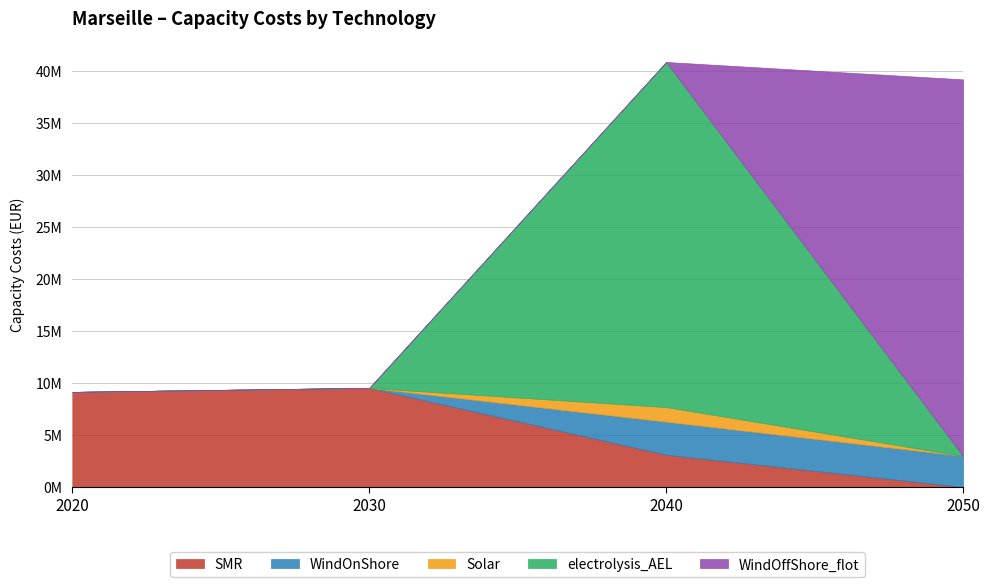

Which series has the largest range (max minus min)?

WindOffShore_flot